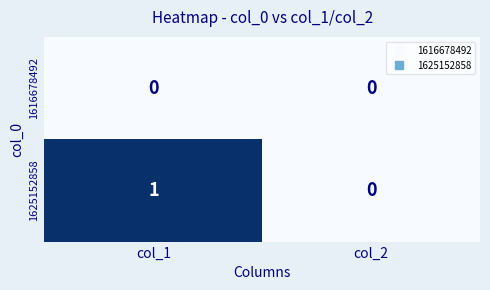

Which label corresponds to the largest value in the chart?

col_1